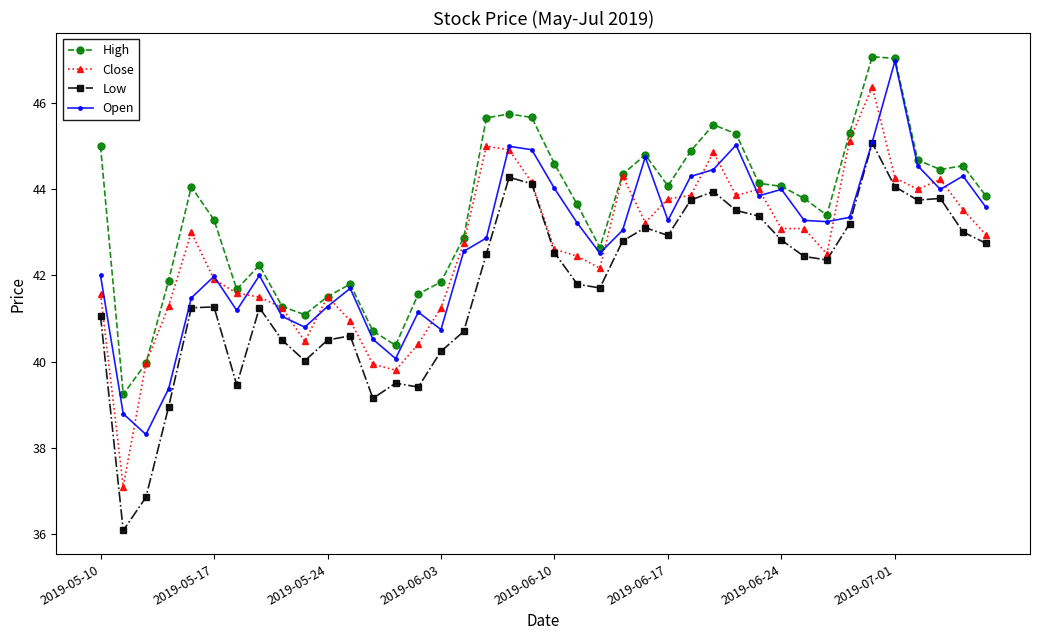

Which series has the largest total across all categories?

High